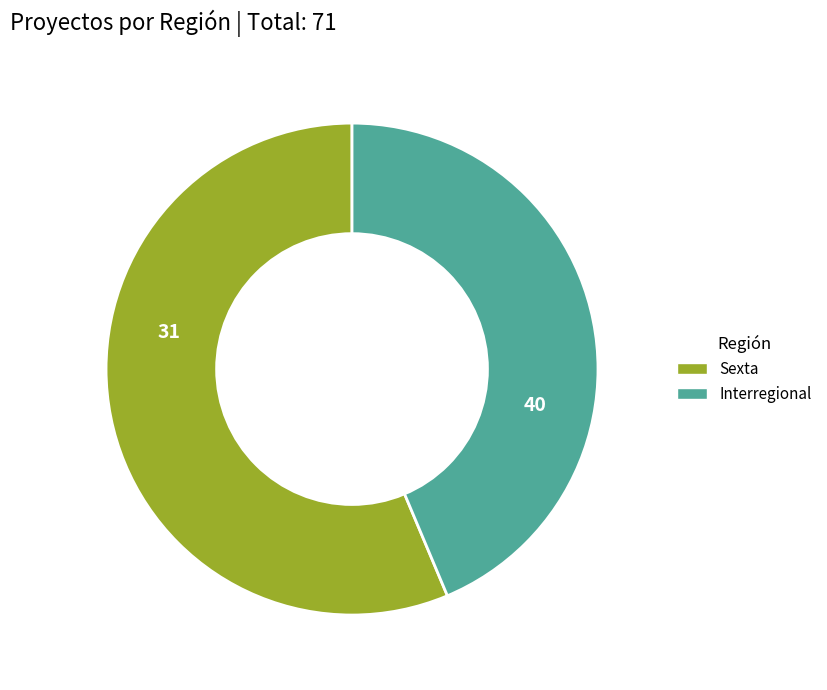

What is the ratio of the value at Interregional to the value at Sexta?

0.8